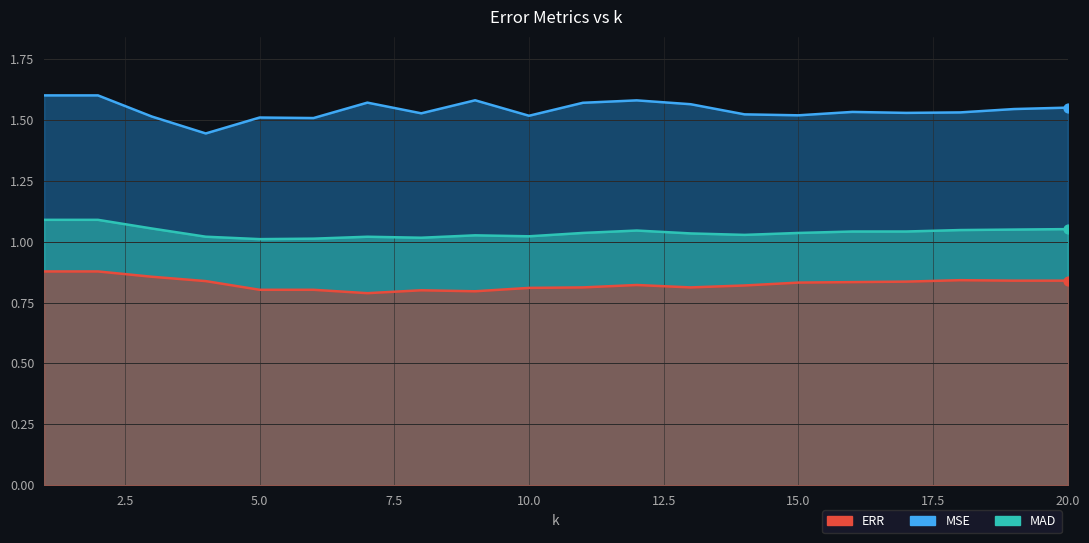

Which series has the largest total across all categories?

MSE